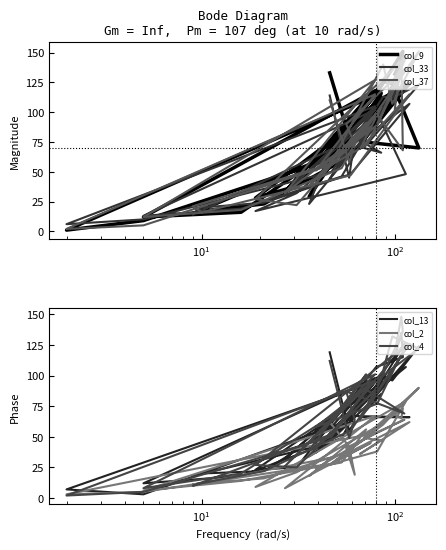

How many interior local peaks does the col_2 series have?

10